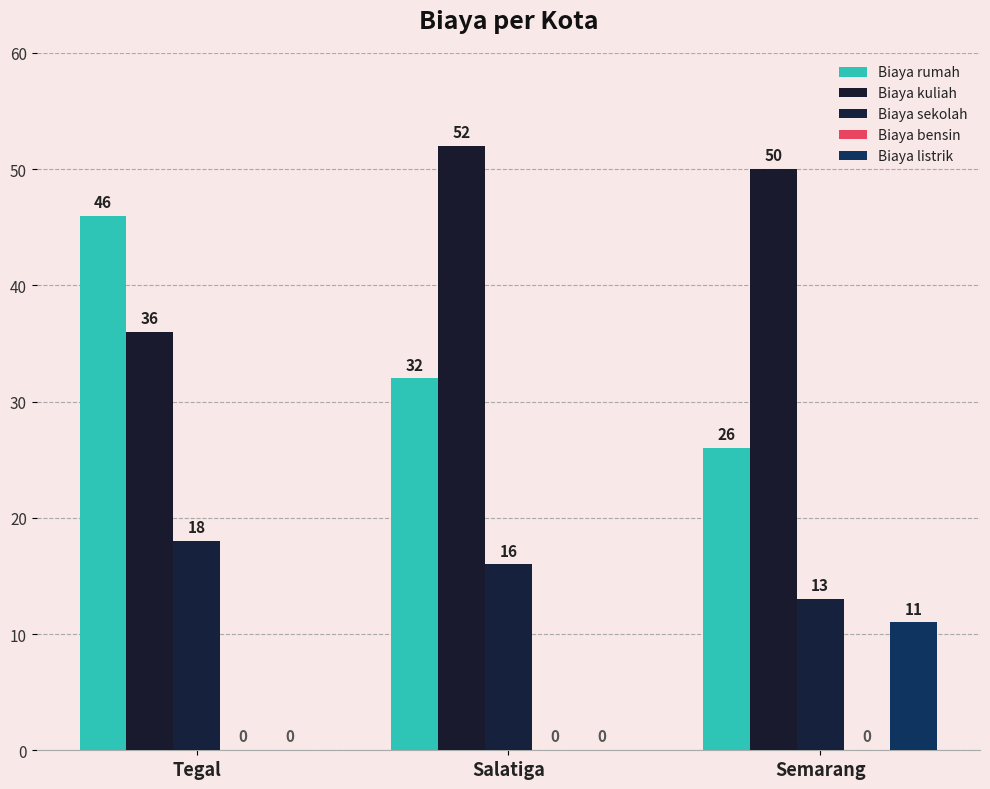

How many Biaya sekolah values are between 13 and 18?

3